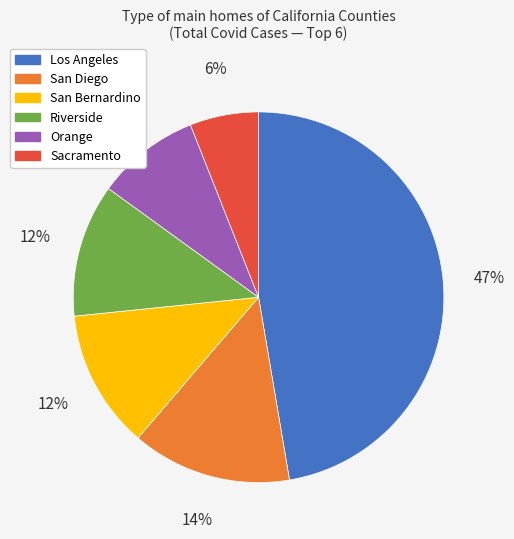

Which category has the biggest portion of the pie?

Los Angeles